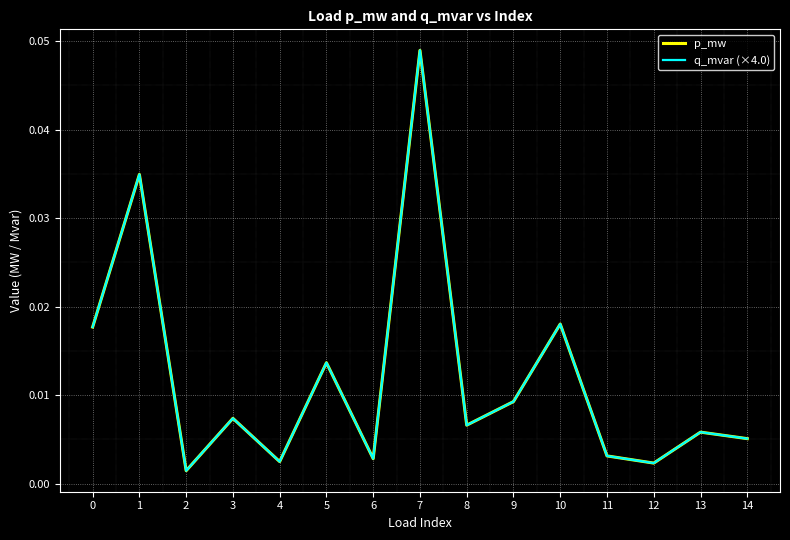

True or false: p_mw has a value of 0.0 at 11.

True